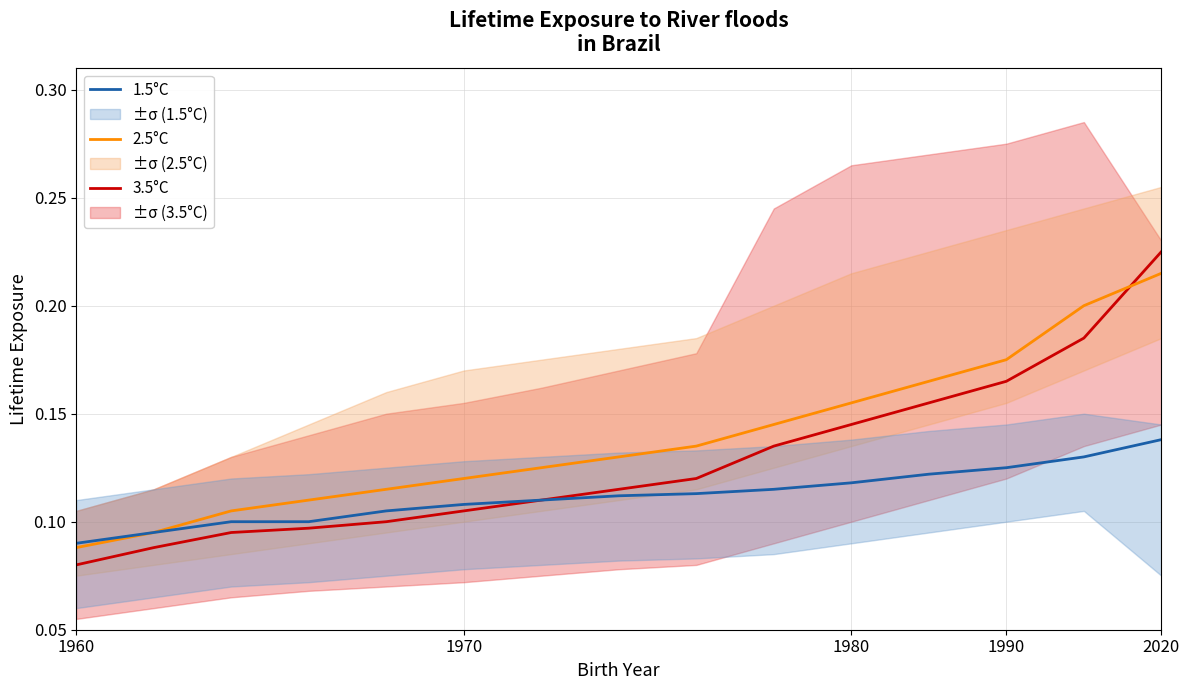

List the series in order of their peak value, highest first.

3.5°C, 2.5°C, 1.5°C